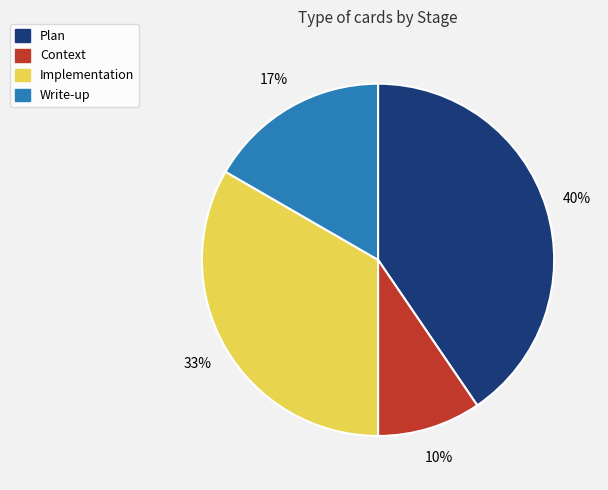

To the nearest percent, what is the average slice percentage?

25%